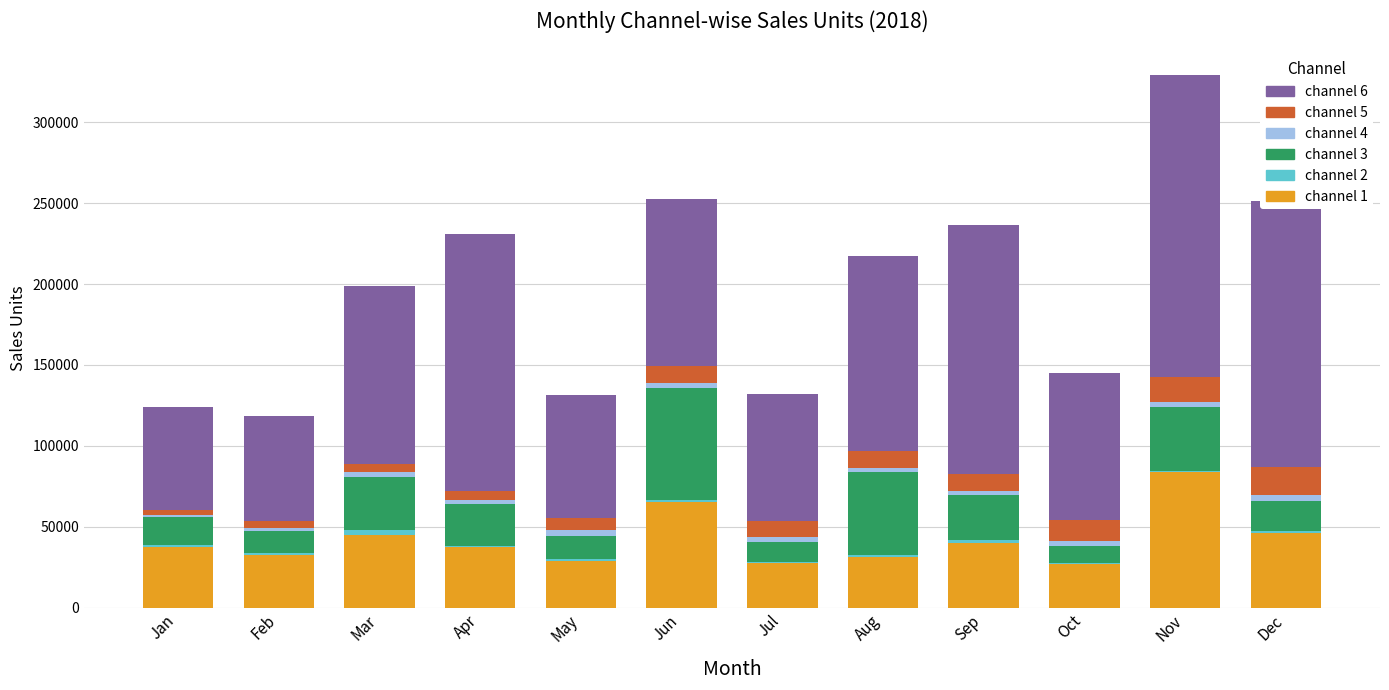

At which category is the sum across all series the highest?

Nov